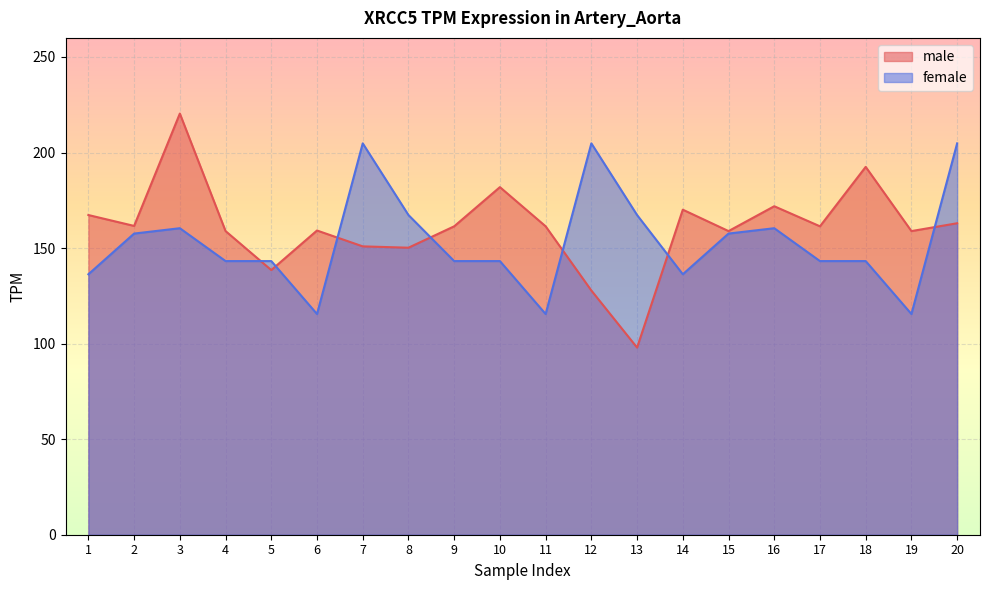

Reading left to right, what are all the values shown in this chart?

male: 1=167.3	2=161.6	3=220.4	4=158.9	5=138.5	6=159.2	7=150.9	8=150.2	9=161.4	10=181.9	11=161.4	12=127.8	13=97.9	14=170.1	15=158.9	16=171.9	17=161.4	18=192.5	19=158.9	20=163.0
female: 1=136.3	2=157.6	3=160.4	4=143.2	5=143.2	6=115.5	7=204.8	8=167.3	9=143.2	10=143.2	11=115.5	12=204.8	13=167.3	14=136.3	15=157.6	16=160.4	17=143.2	18=143.2	19=115.5	20=204.8